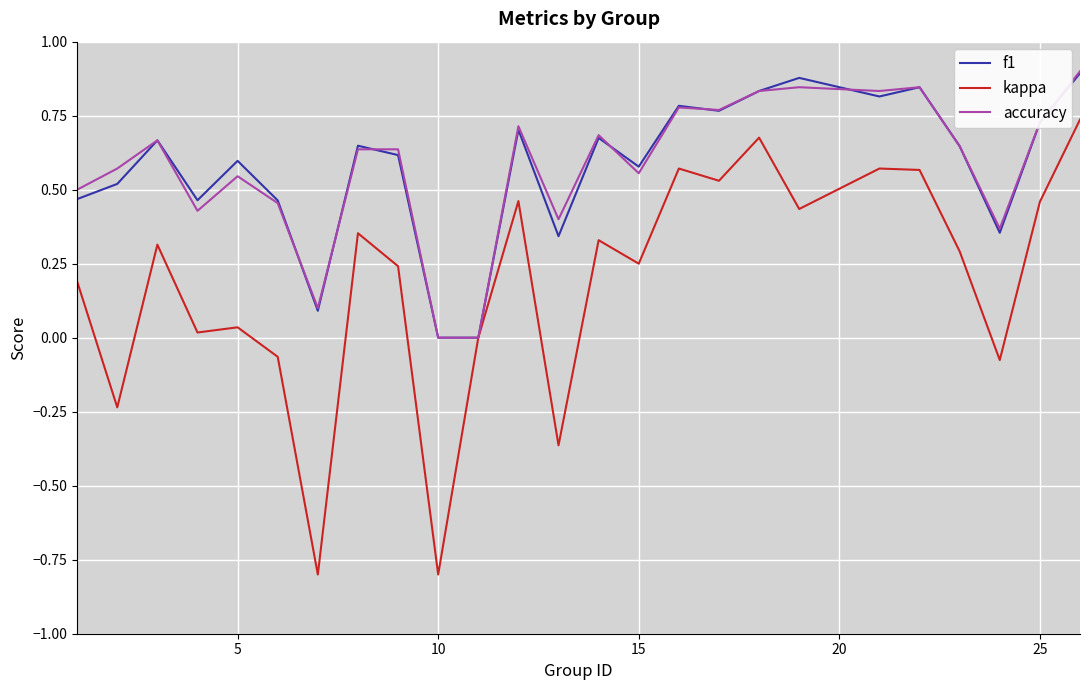

What is the minimum value for kappa?

-0.8